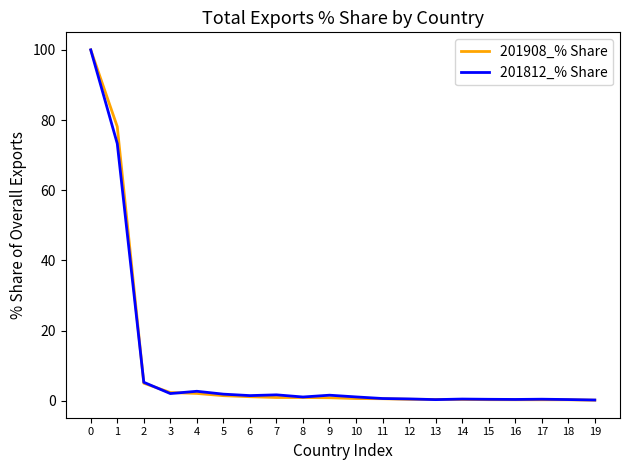

Which series has the widest spread of values?

201908_% Share